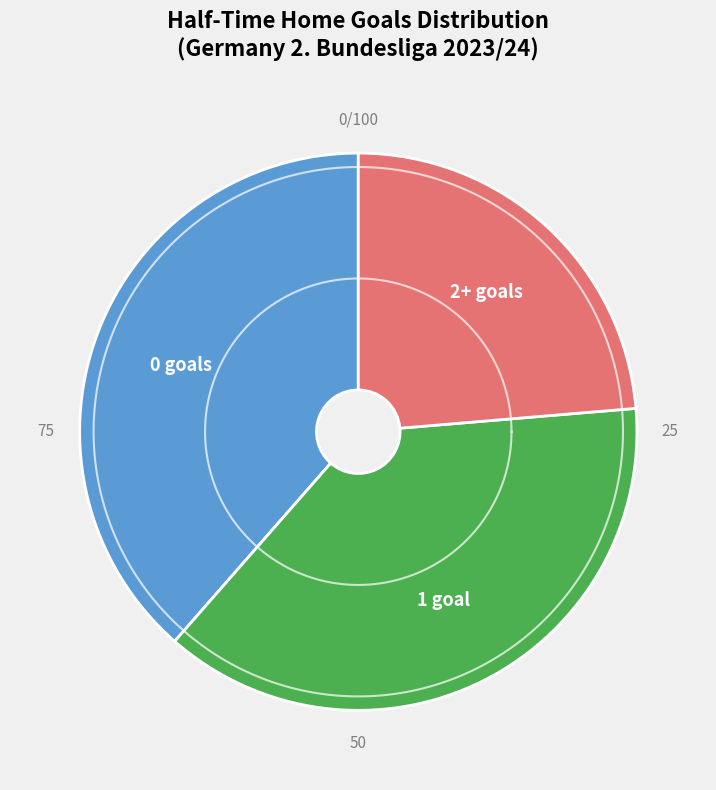

Is there a majority slice in this chart?

No